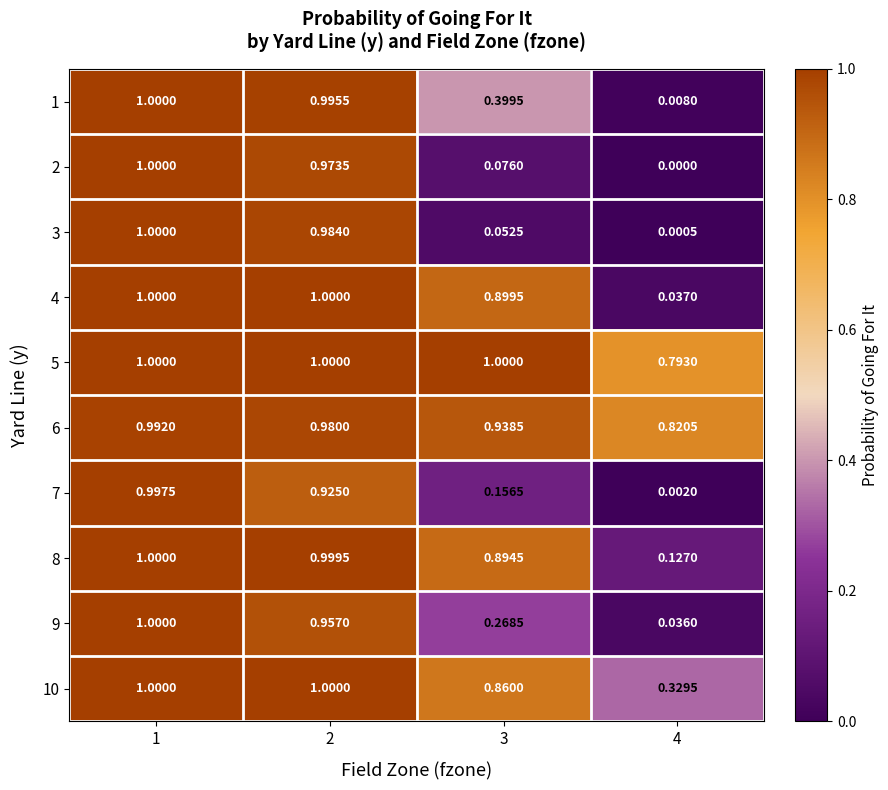

What is the total value across all series at 3?

5.5